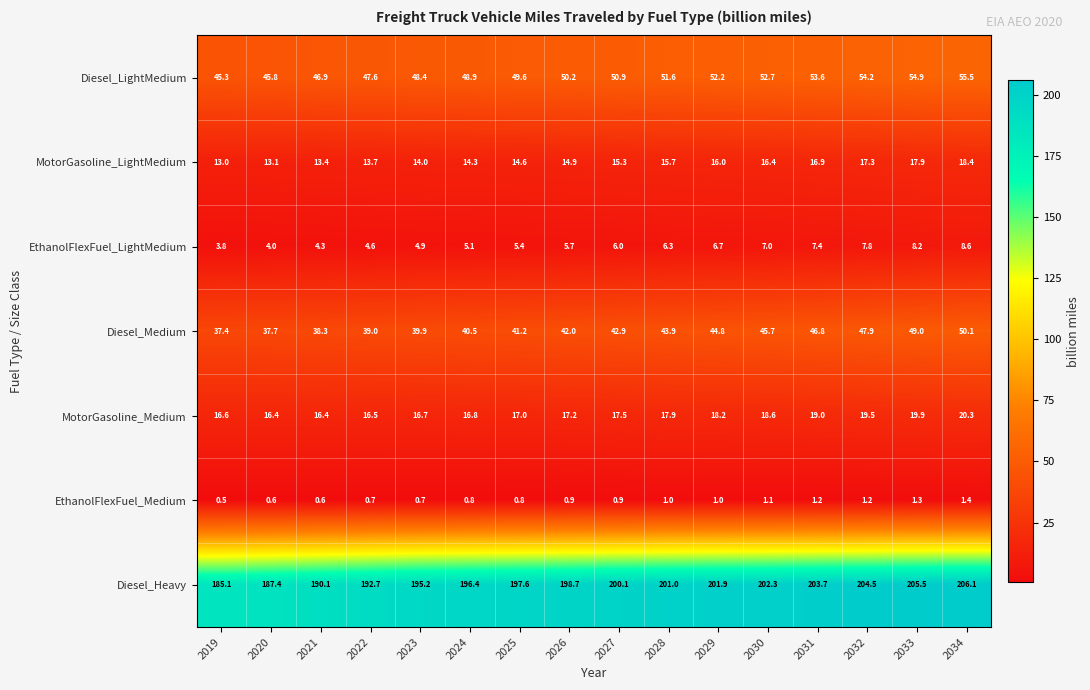

At how many categories does at least one series exceed 164?

16